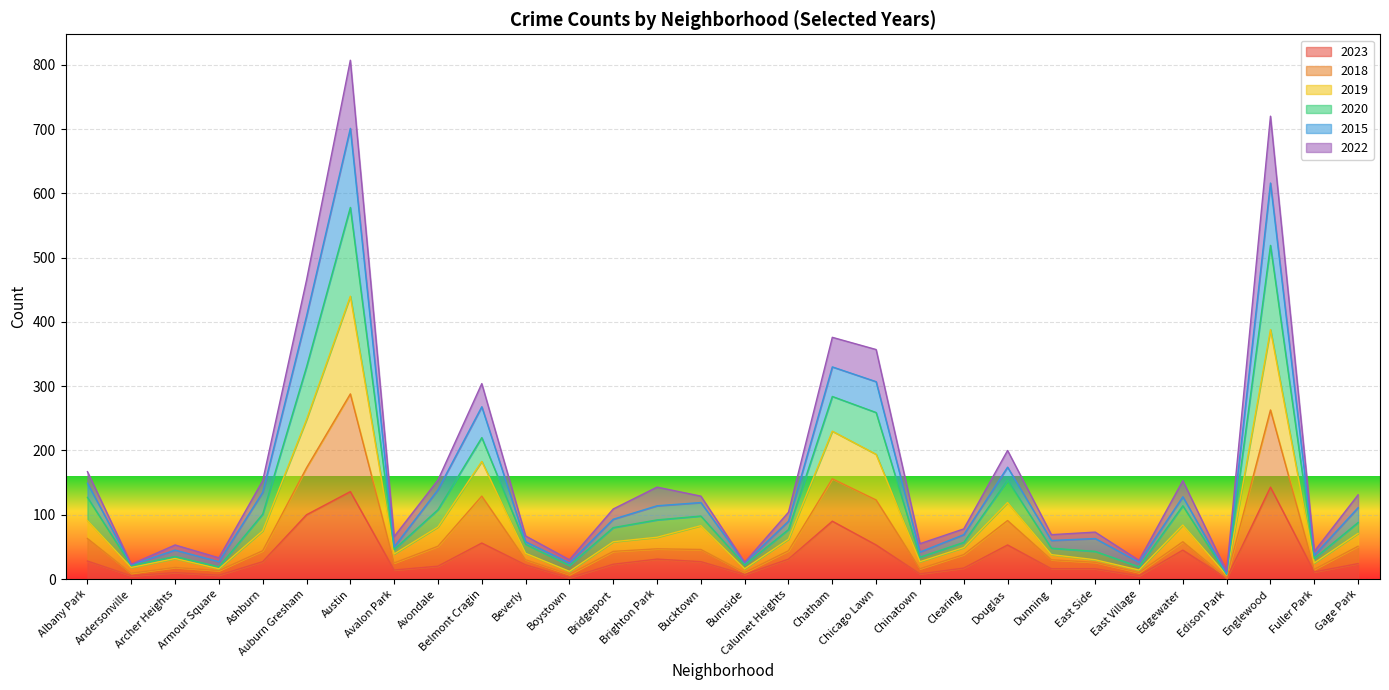

The value of 2019 at Albany Park is 74. True or false?

False